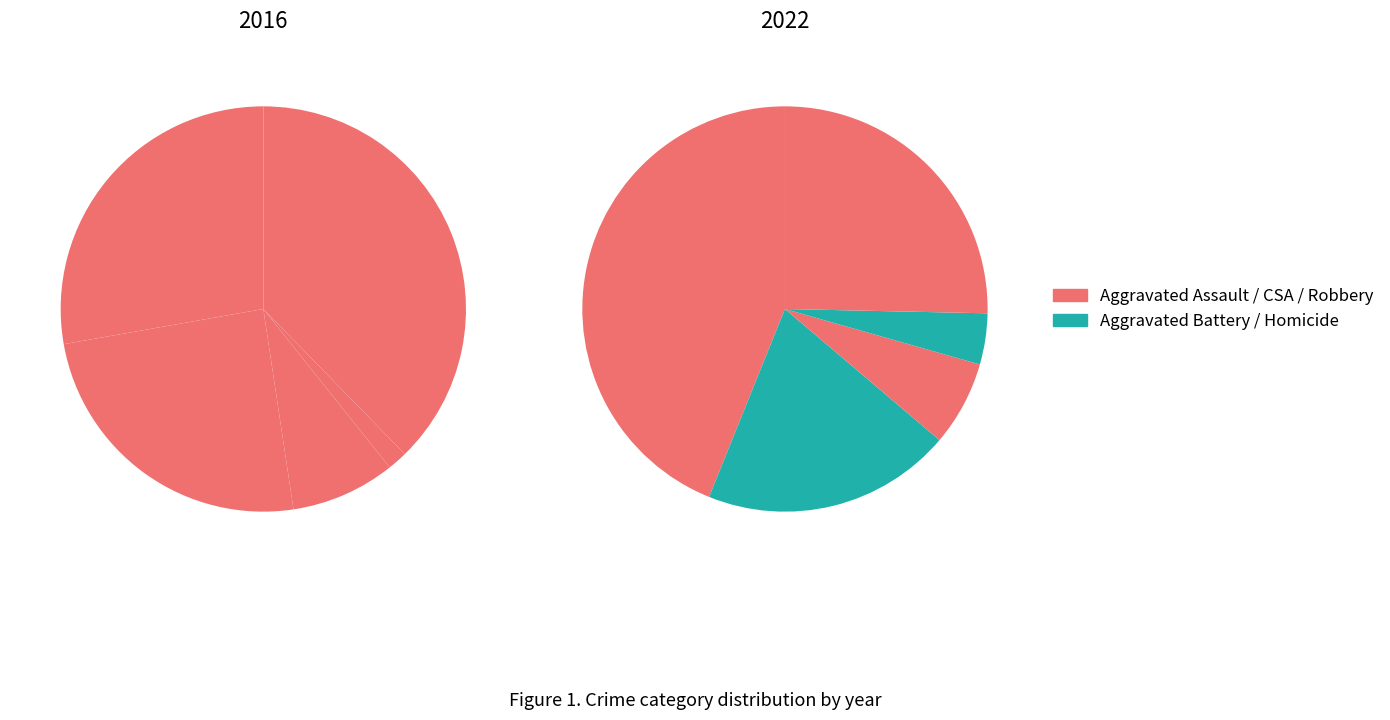

What percentage is the values_2016 slice, to the nearest percent?

28%